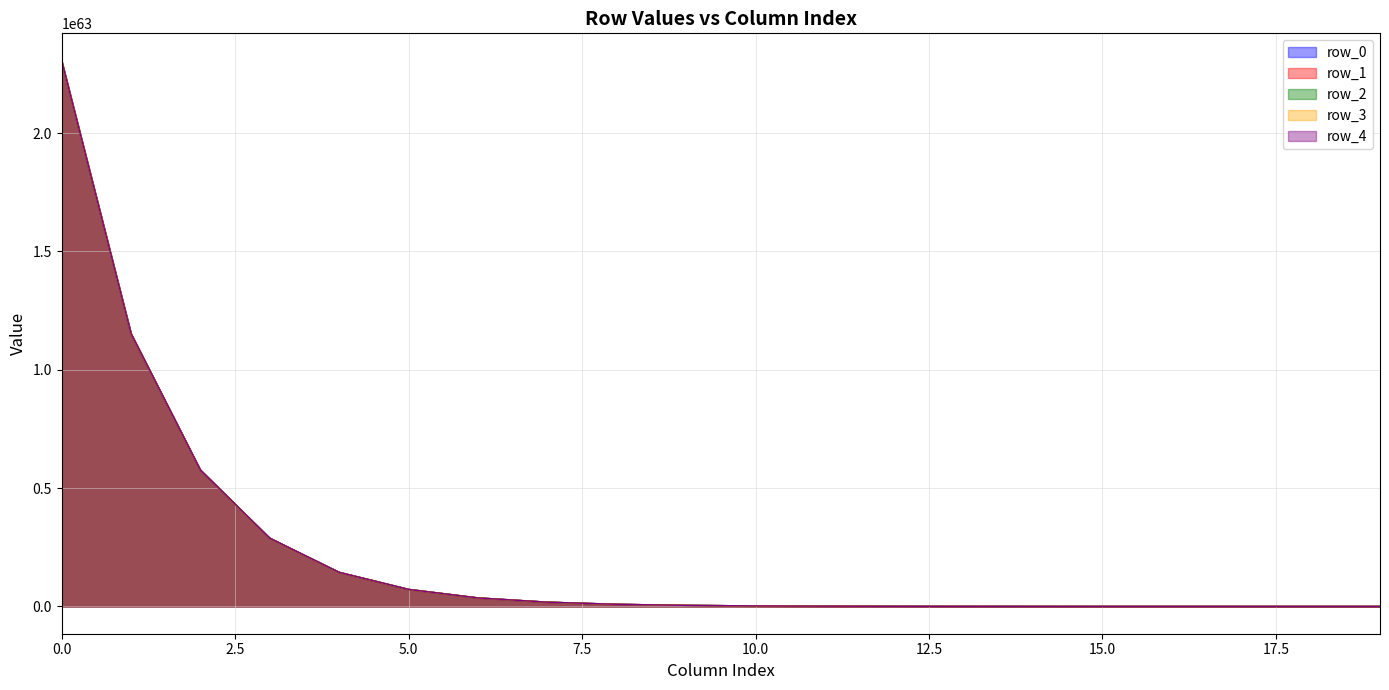

What is the value of the row_2 point at the 2nd from the left?

1152354732085145001100211049504375059651034821040571820017713152